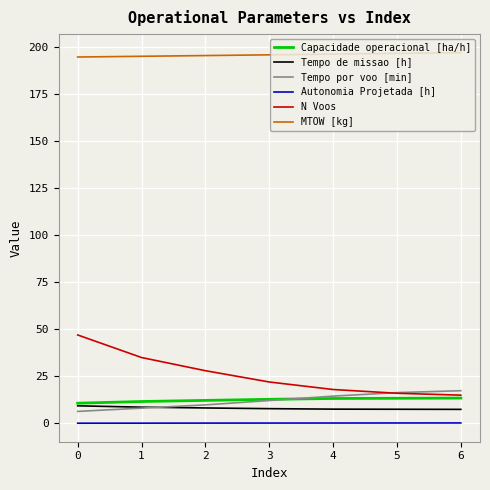

What is the highest value of the Tempo de missao [h] series?

9.3